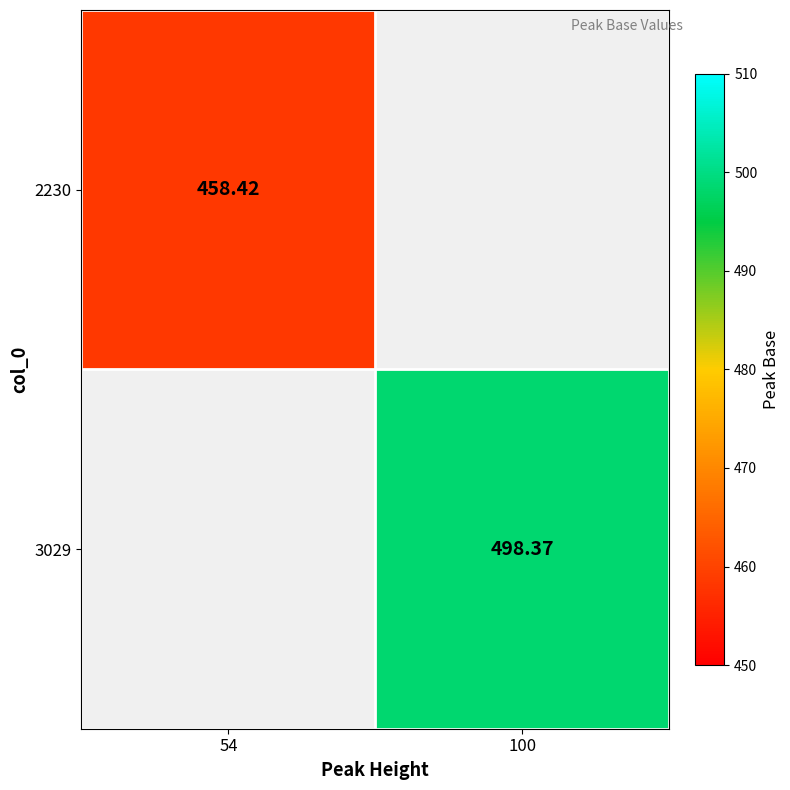

Which category has the highest value in the 3029 series?

54